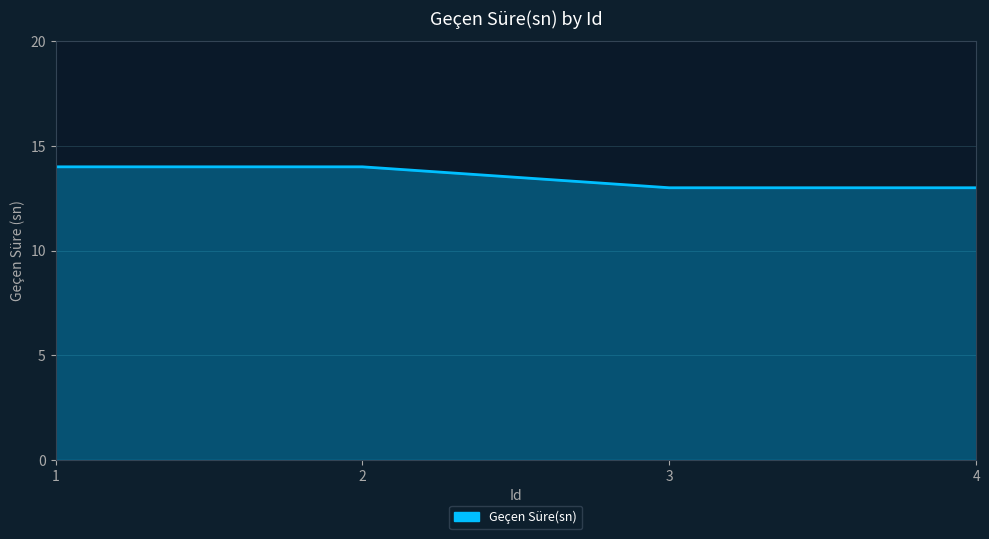

True or false: the data shows 24 at 1.

False